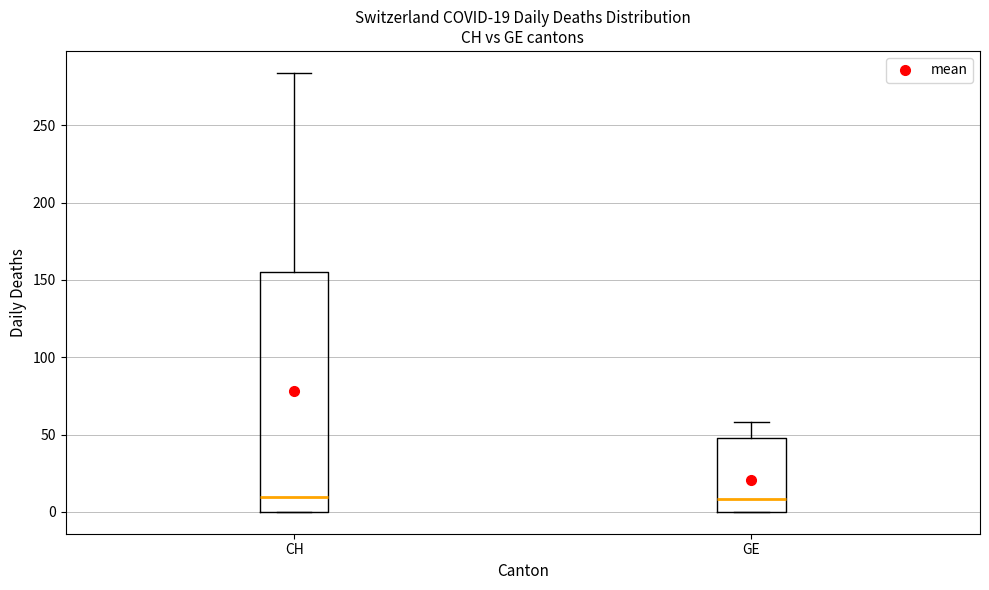

Comparing the boxes themselves (not the whiskers), which one is the tallest?

CH